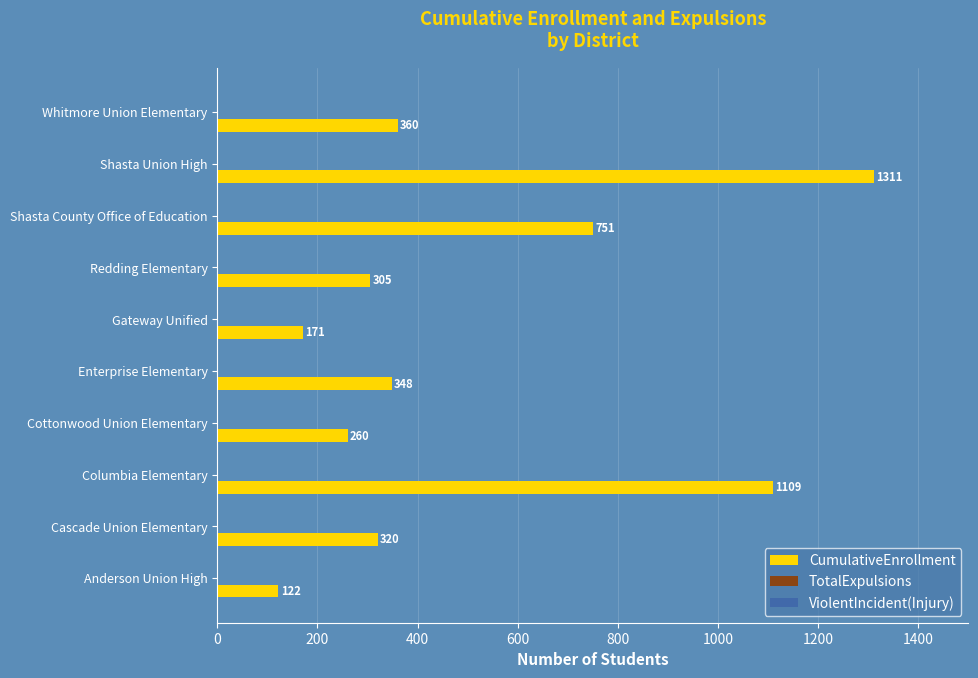

Reading bottom to top, transcribe all the data shown in this chart.

122	320	1109	260	348	171	305	751	1311	360